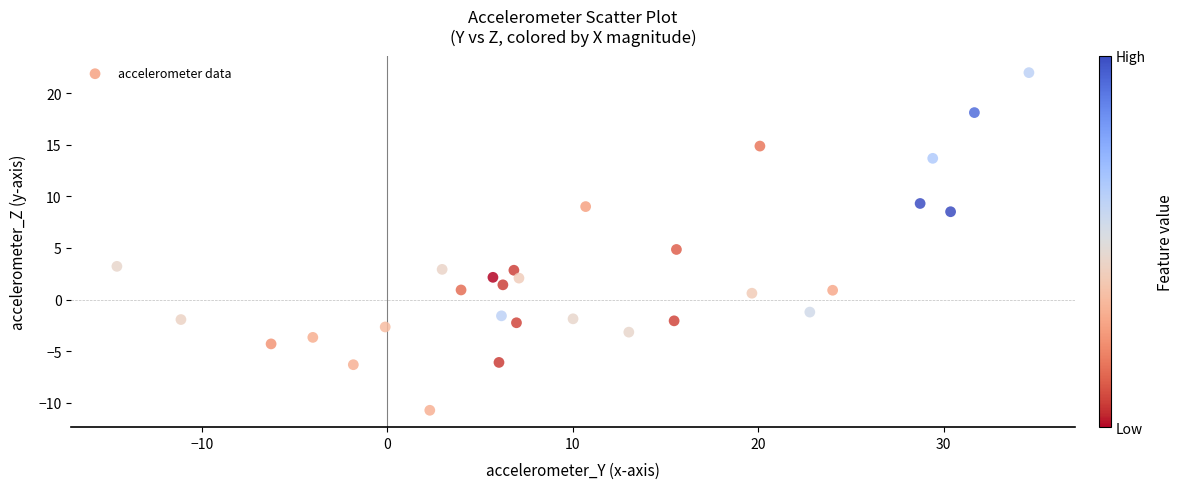

What is the range of X values (max minus min)?

49.2